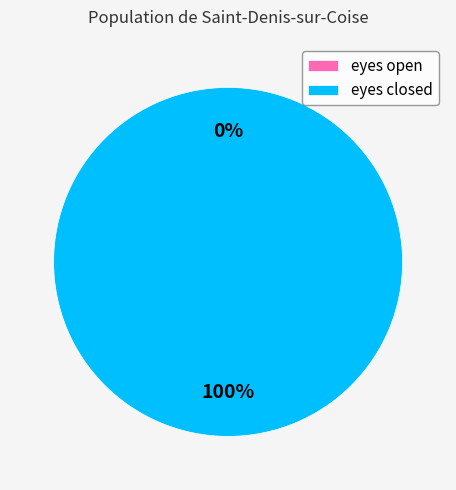

Which slice represents more than half of the pie?

eyes closed